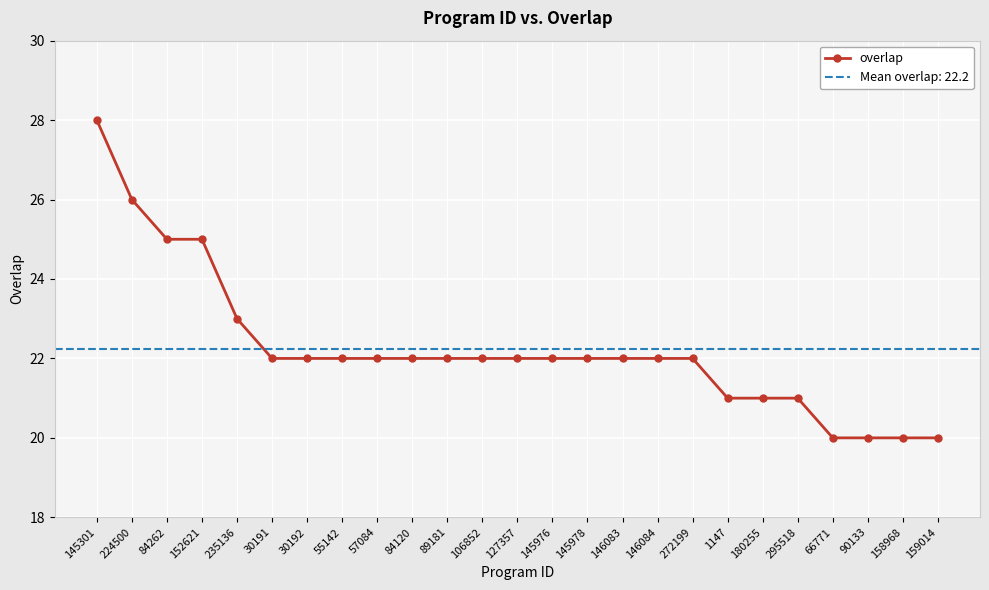

Reading left to right, list all the values displayed in this chart.

145301=28	224500=26	84262=25	152621=25	235136=23	30191=22	30192=22	55142=22	57084=22	84120=22	89181=22	106852=22	127357=22	145976=22	145978=22	146083=22	146084=22	272199=22	1147=21	180255=21	295518=21	66771=20	90133=20	158968=20	159014=20